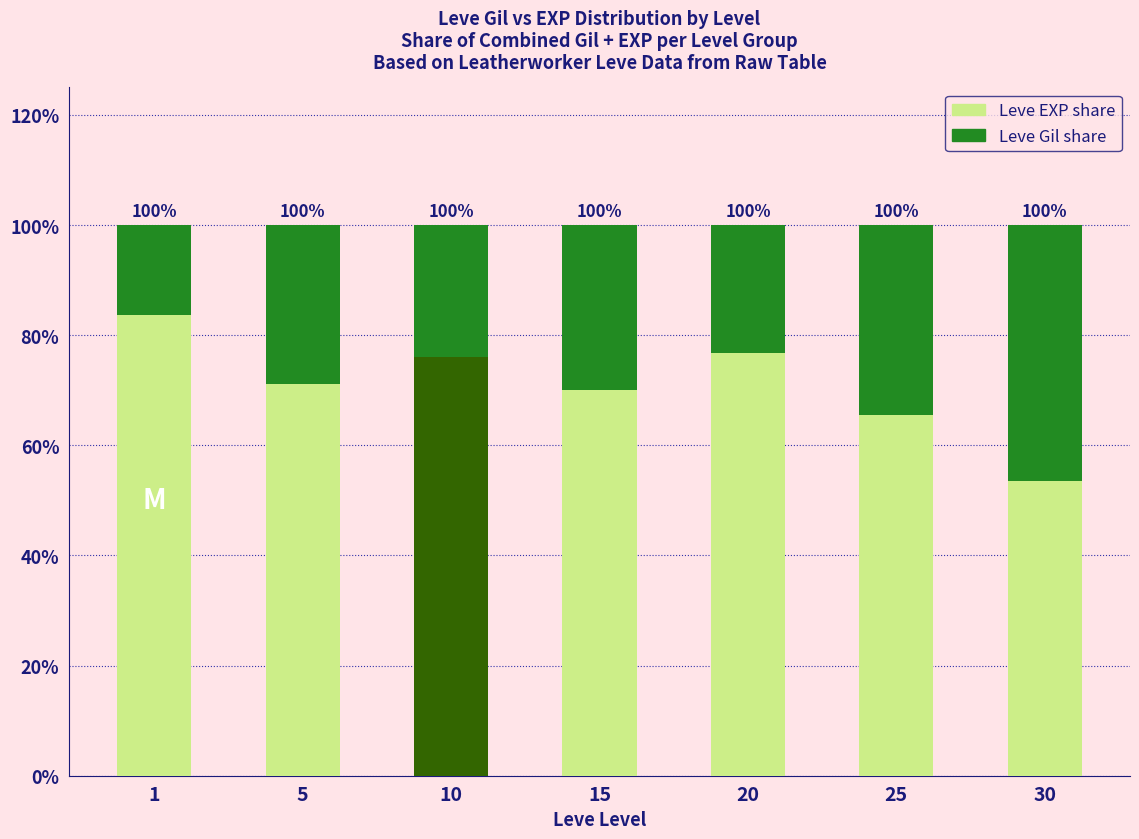

Count the Leve Gil share values in the range 0 to 1.

7